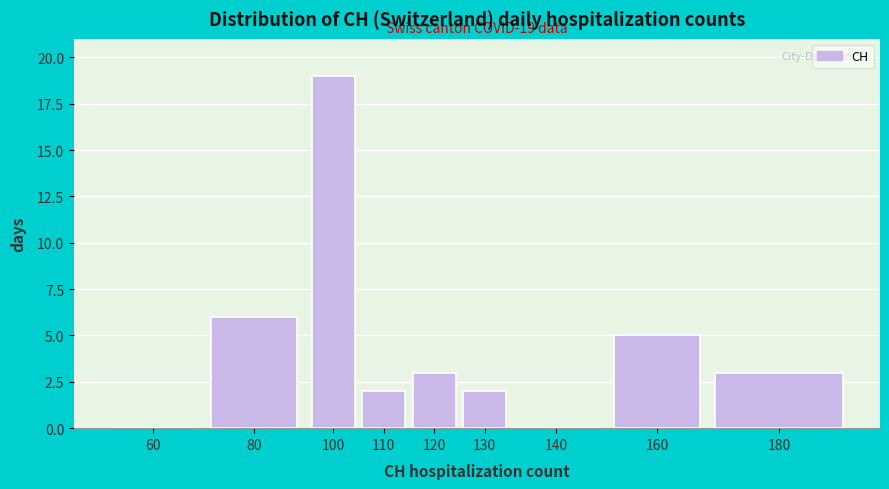

Reading right to left, list all the values displayed in this chart.

180=3	160=5	140=0	130=2	120=3	110=2	100=19	80=6	60=0